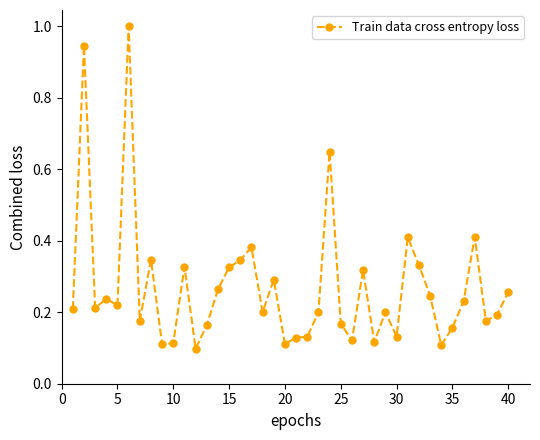

What is the sum of all values?

10.8